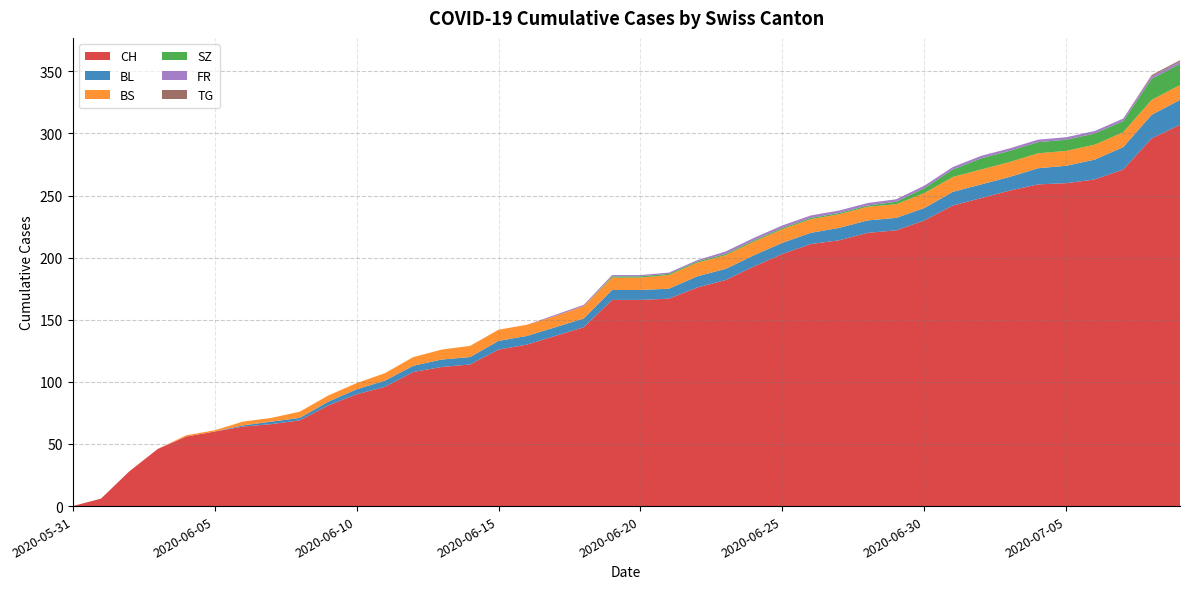

Reading left to right, extract all data points from this chart.

CH: 2020-05-31=0	2020-06-01=6	2020-06-02=28	2020-06-03=46	2020-06-04=56	2020-06-05=60	2020-06-06=64	2020-06-07=66	2020-06-08=69	2020-06-09=81	2020-06-10=90	2020-06-11=96	2020-06-12=108	2020-06-13=112	2020-06-14=114	2020-06-15=126	2020-06-16=130	2020-06-17=137	2020-06-18=144	2020-06-19=166	2020-06-20=166	2020-06-21=167	2020-06-22=176	2020-06-23=182	2020-06-24=193	2020-06-25=203	2020-06-26=211	2020-06-27=214	2020-06-28=220	2020-06-29=222	2020-06-30=230	2020-07-01=242	2020-07-02=248	2020-07-03=254	2020-07-04=259	2020-07-05=260	2020-07-06=263	2020-07-07=271	2020-07-08=296	2020-07-09=307
BL: 2020-05-31=0	2020-06-01=0	2020-06-02=0	2020-06-03=0	2020-06-04=0	2020-06-05=0	2020-06-06=1	2020-06-07=2	2020-06-08=2	2020-06-09=3	2020-06-10=4	2020-06-11=5	2020-06-12=5	2020-06-13=6	2020-06-14=6	2020-06-15=7	2020-06-16=7	2020-06-17=7	2020-06-18=7	2020-06-19=8	2020-06-20=8	2020-06-21=8	2020-06-22=9	2020-06-23=9	2020-06-24=9	2020-06-25=9	2020-06-26=9	2020-06-27=10	2020-06-28=10	2020-06-29=10	2020-06-30=10	2020-07-01=11	2020-07-02=11	2020-07-03=11	2020-07-04=13	2020-07-05=14	2020-07-06=16	2020-07-07=18	2020-07-08=19	2020-07-09=20
BS: 2020-05-31=0	2020-06-01=0	2020-06-02=0	2020-06-03=0	2020-06-04=1	2020-06-05=1	2020-06-06=3	2020-06-07=3	2020-06-08=5	2020-06-09=5	2020-06-10=5	2020-06-11=6	2020-06-12=7	2020-06-13=8	2020-06-14=9	2020-06-15=9	2020-06-16=9	2020-06-17=9	2020-06-18=10	2020-06-19=10	2020-06-20=10	2020-06-21=11	2020-06-22=11	2020-06-23=11	2020-06-24=11	2020-06-25=11	2020-06-26=11	2020-06-27=11	2020-06-28=11	2020-06-29=11	2020-06-30=12	2020-07-01=12	2020-07-02=12	2020-07-03=12	2020-07-04=12	2020-07-05=12	2020-07-06=12	2020-07-07=12	2020-07-08=12	2020-07-09=12
SZ: 2020-05-31=0	2020-06-01=0	2020-06-02=0	2020-06-03=0	2020-06-04=0	2020-06-05=0	2020-06-06=0	2020-06-07=0	2020-06-08=0	2020-06-09=0	2020-06-10=0	2020-06-11=0	2020-06-12=0	2020-06-13=0	2020-06-14=0	2020-06-15=0	2020-06-16=0	2020-06-17=0	2020-06-18=0	2020-06-19=1	2020-06-20=1	2020-06-21=1	2020-06-22=1	2020-06-23=1	2020-06-24=1	2020-06-25=1	2020-06-26=1	2020-06-27=1	2020-06-28=1	2020-06-29=2	2020-06-30=4	2020-07-01=6	2020-07-02=9	2020-07-03=9	2020-07-04=9	2020-07-05=9	2020-07-06=9	2020-07-07=9	2020-07-08=17	2020-07-09=17
FR: 2020-05-31=0	2020-06-01=0	2020-06-02=0	2020-06-03=0	2020-06-04=0	2020-06-05=0	2020-06-06=0	2020-06-07=0	2020-06-08=0	2020-06-09=0	2020-06-10=0	2020-06-11=0	2020-06-12=0	2020-06-13=0	2020-06-14=0	2020-06-15=0	2020-06-16=0	2020-06-17=1	2020-06-18=1	2020-06-19=1	2020-06-20=1	2020-06-21=1	2020-06-22=1	2020-06-23=2	2020-06-24=2	2020-06-25=2	2020-06-26=2	2020-06-27=2	2020-06-28=2	2020-06-29=2	2020-06-30=2	2020-07-01=2	2020-07-02=2	2020-07-03=2	2020-07-04=2	2020-07-05=2	2020-07-06=2	2020-07-07=2	2020-07-08=2	2020-07-09=2
TG: 2020-05-31=0	2020-06-01=0	2020-06-02=0	2020-06-03=0	2020-06-04=0	2020-06-05=0	2020-06-06=0	2020-06-07=0	2020-06-08=0	2020-06-09=0	2020-06-10=0	2020-06-11=0	2020-06-12=0	2020-06-13=0	2020-06-14=0	2020-06-15=0	2020-06-16=0	2020-06-17=0	2020-06-18=0	2020-06-19=0	2020-06-20=0	2020-06-21=0	2020-06-22=0	2020-06-23=0	2020-06-24=0	2020-06-25=0	2020-06-26=0	2020-06-27=0	2020-06-28=0	2020-06-29=0	2020-06-30=0	2020-07-01=0	2020-07-02=0	2020-07-03=0	2020-07-04=0	2020-07-05=0	2020-07-06=0	2020-07-07=0	2020-07-08=1	2020-07-09=1